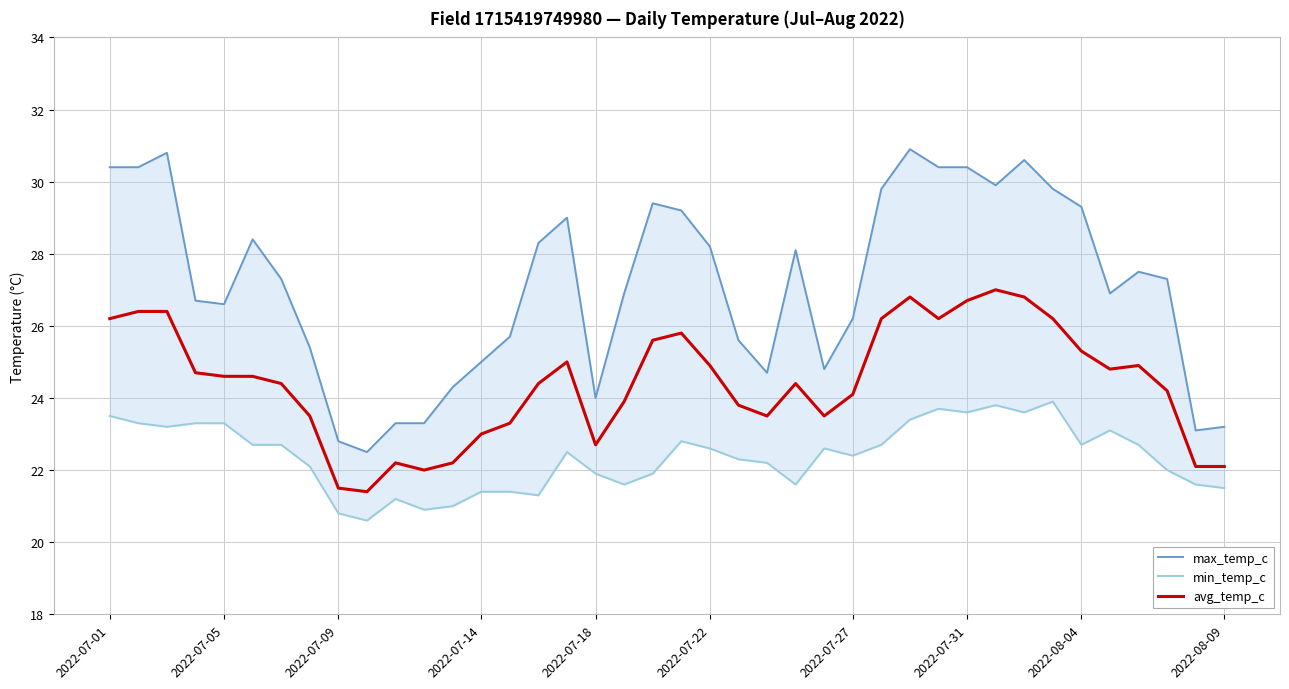

List the series in order of their overall mean, lowest first.

min_temp_c, avg_temp_c, max_temp_c